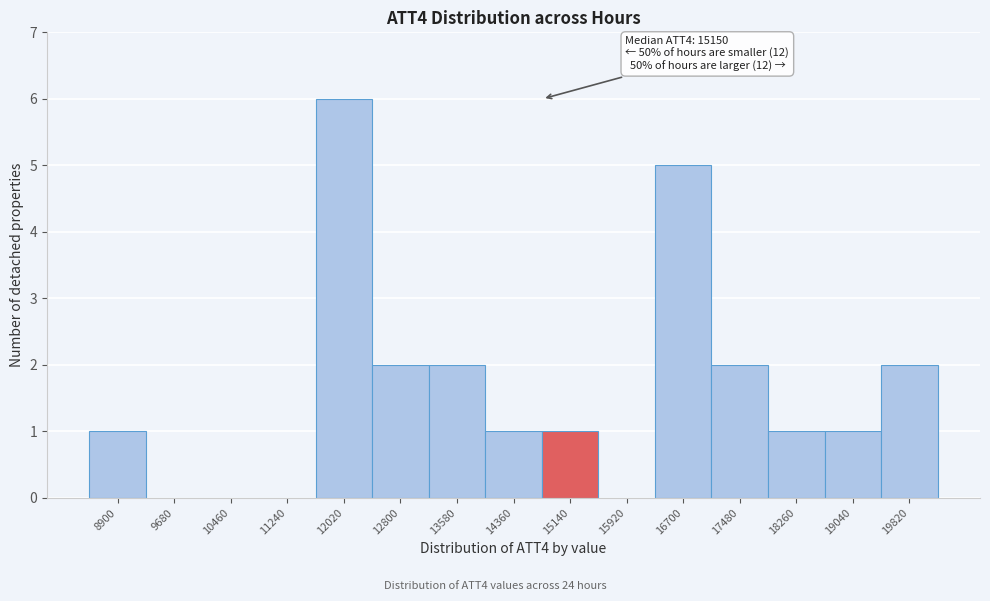

Reading left to right, transcribe all the data shown in this chart.

8900=1	9680=0	10460=0	11240=0	12020=6	12800=2	13580=2	14360=1	15140=1	15920=0	16700=5	17480=2	18260=1	19040=1	19820=2